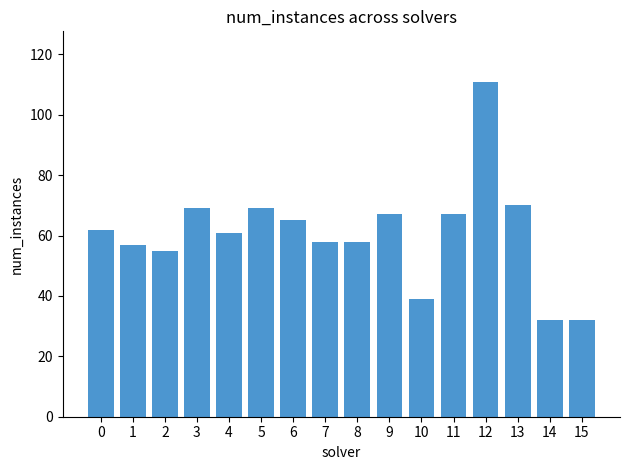

Approximately how many times larger is the value at 0 compared to 2?

1.1